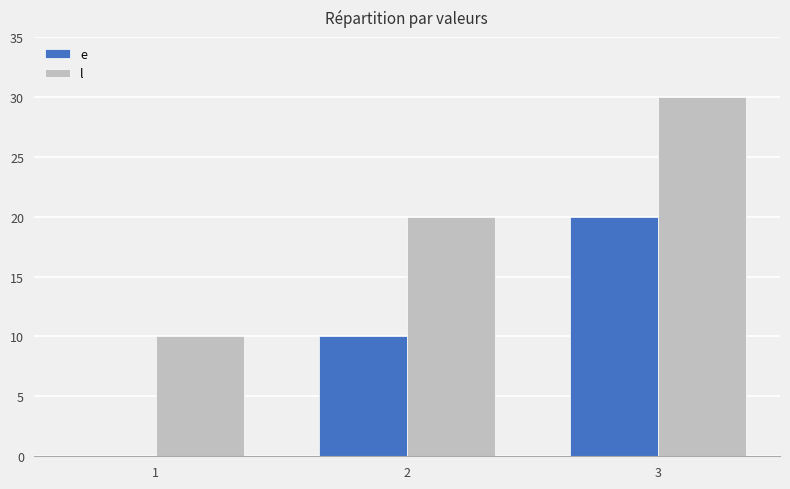

Reading left to right, what are all the values shown in this chart?

e: 1=0	2=10	3=20
l: 1=10	2=20	3=30